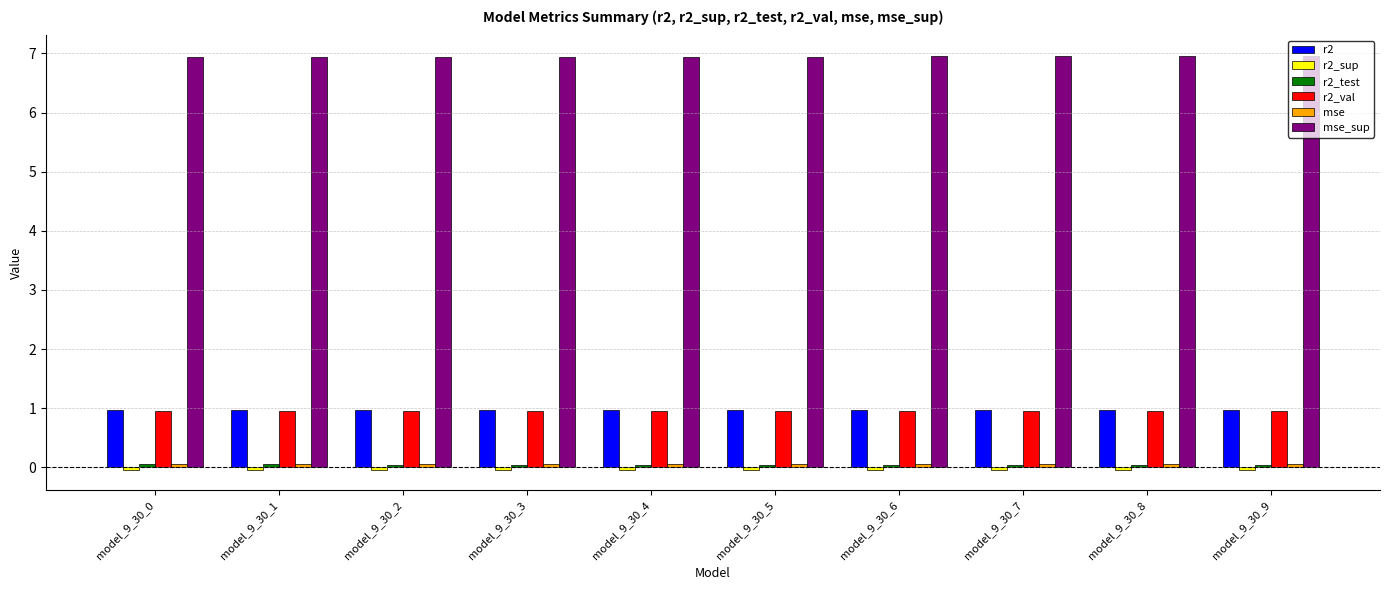

What is the maximum value shown in the chart?

7.0